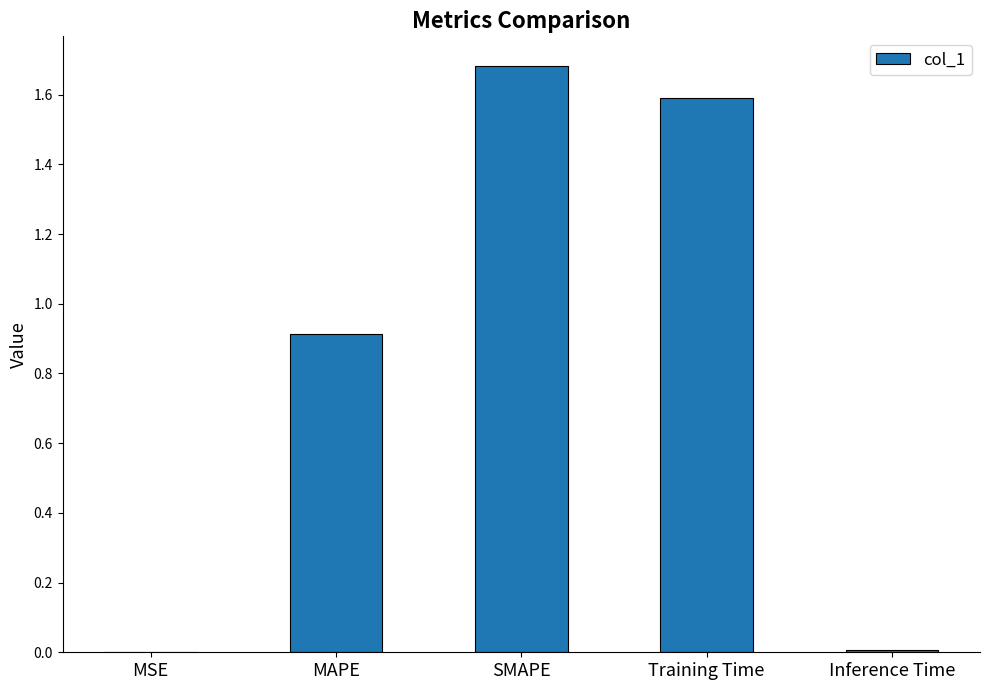

What is the greatest value displayed?

1.7